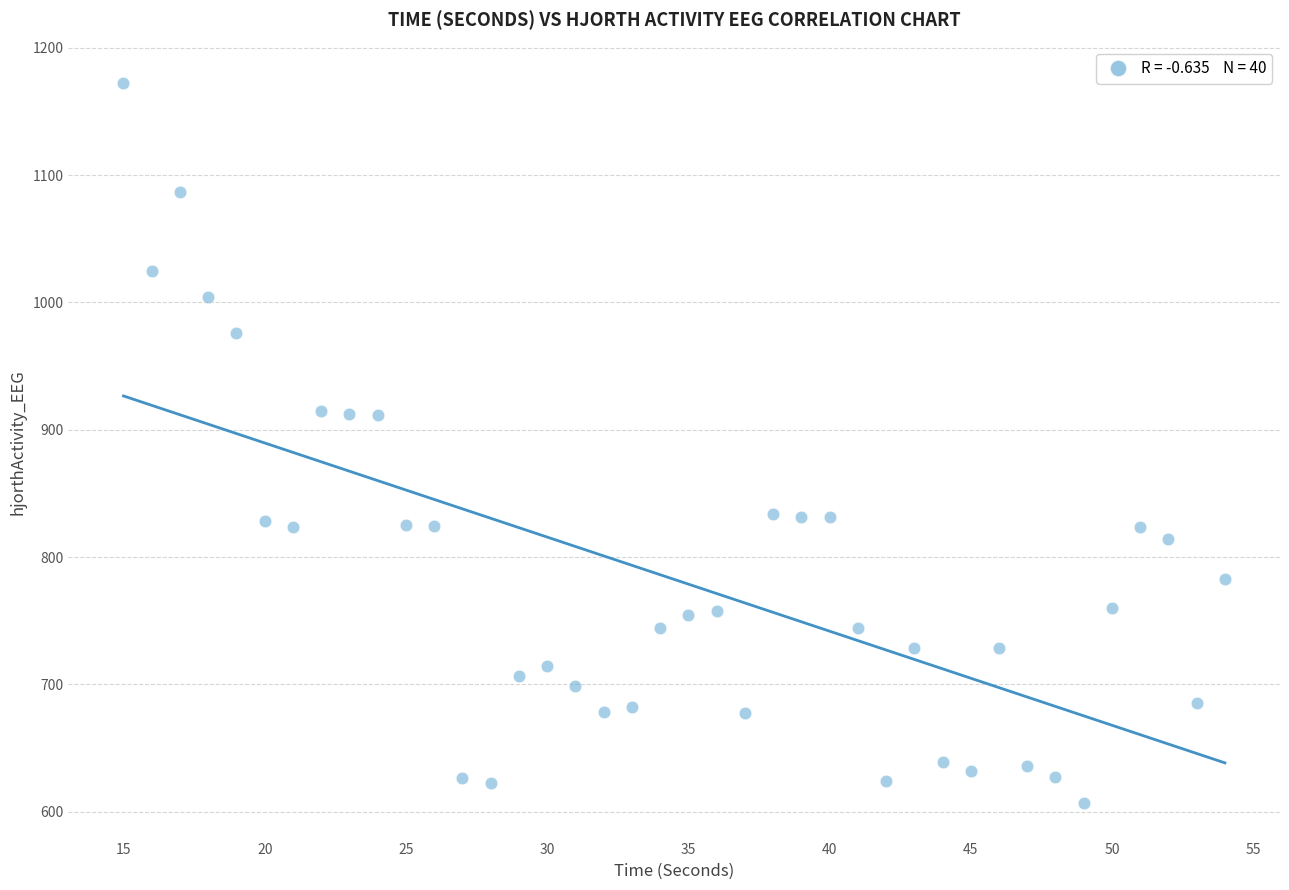

What is the range of Y values (max minus min)?

565.4